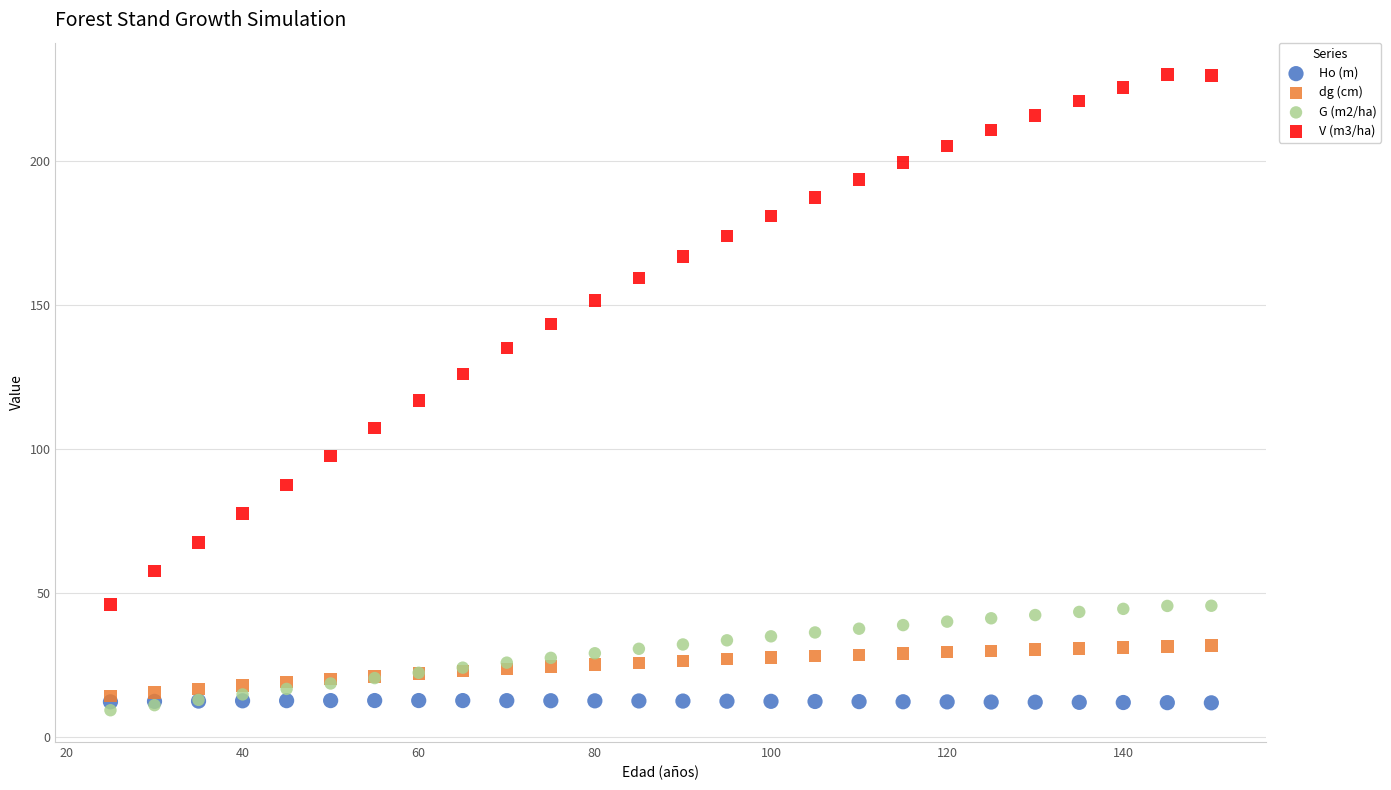

Which series has the largest Y range (max minus min)?

V (m3/ha)